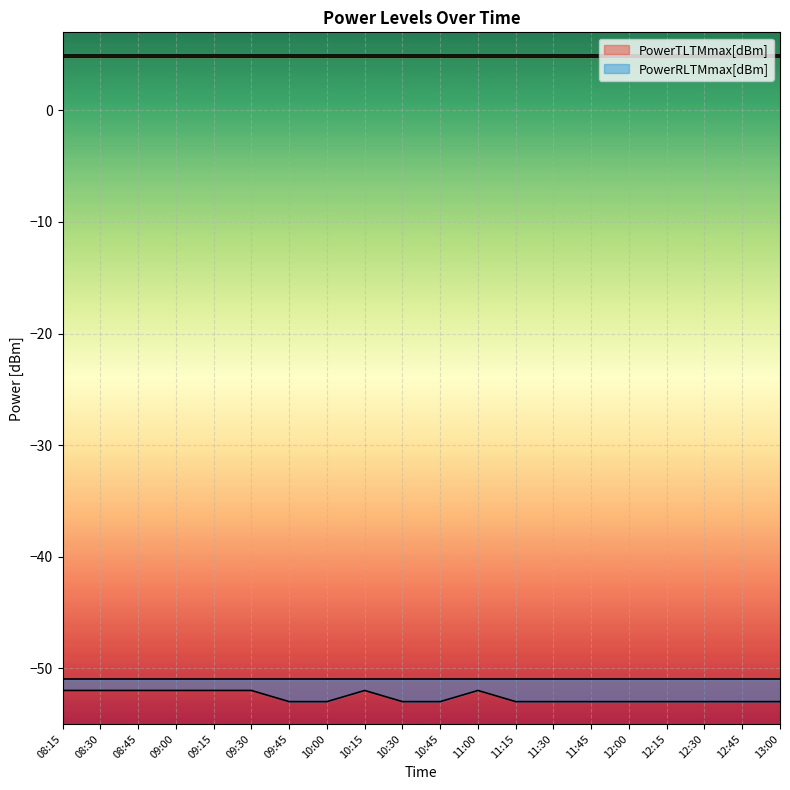

Reading left to right, list all the values displayed in this chart.

PowerTLTMmax[dBm]: 5.0	5.0	5.0	5.0	5.0	5.0	5.0	5.0	5.0	5.0	5.0	5.0	5.0	5.0	5.0	5.0	5.0	5.0	5.0	5.0
PowerTLTMmin[dBm]: 4.8	4.8	4.8	4.8	4.8	4.8	4.8	4.8	4.8	4.8	4.8	4.8	4.8	4.8	4.8	4.8	4.8	4.8	4.8	4.8
PowerRLTMmax[dBm]: -51.0	-51.0	-51.0	-51.0	-51.0	-51.0	-51.0	-51.0	-51.0	-51.0	-51.0	-51.0	-51.0	-51.0	-51.0	-51.0	-51.0	-51.0	-51.0	-51.0
PowerRLTMmin[dBm]: -52.0	-52.0	-52.0	-52.0	-52.0	-52.0	-53.0	-53.0	-52.0	-53.0	-53.0	-52.0	-53.0	-53.0	-53.0	-53.0	-53.0	-53.0	-53.0	-53.0